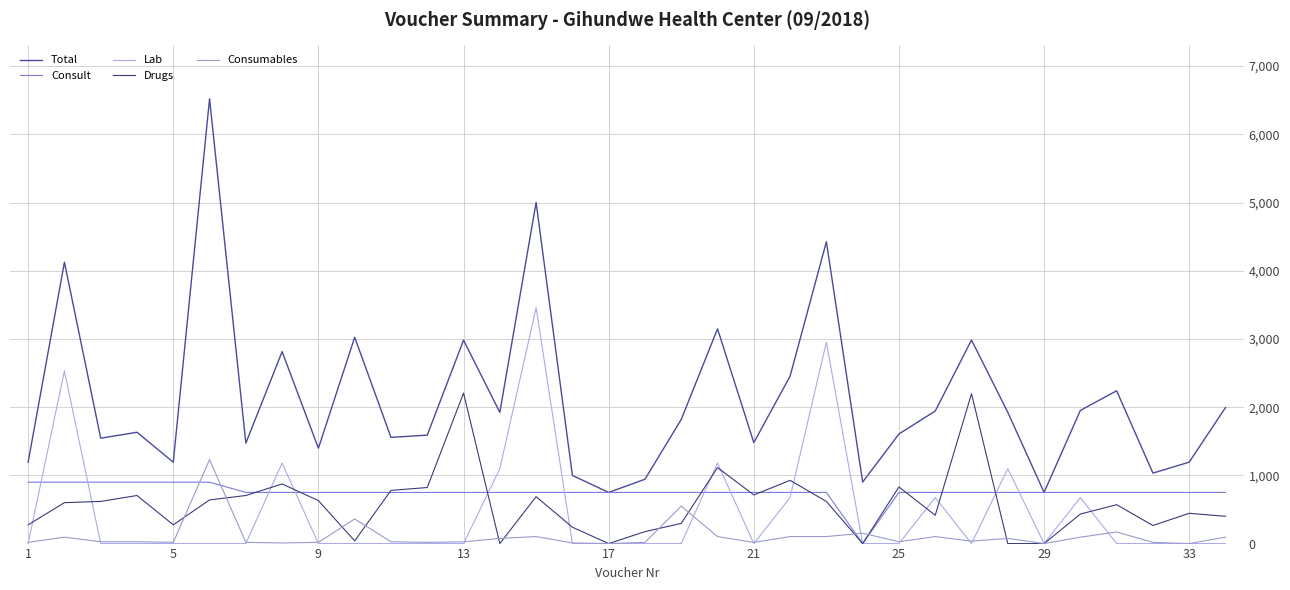

How many interior local valleys does the Lab series have?

3